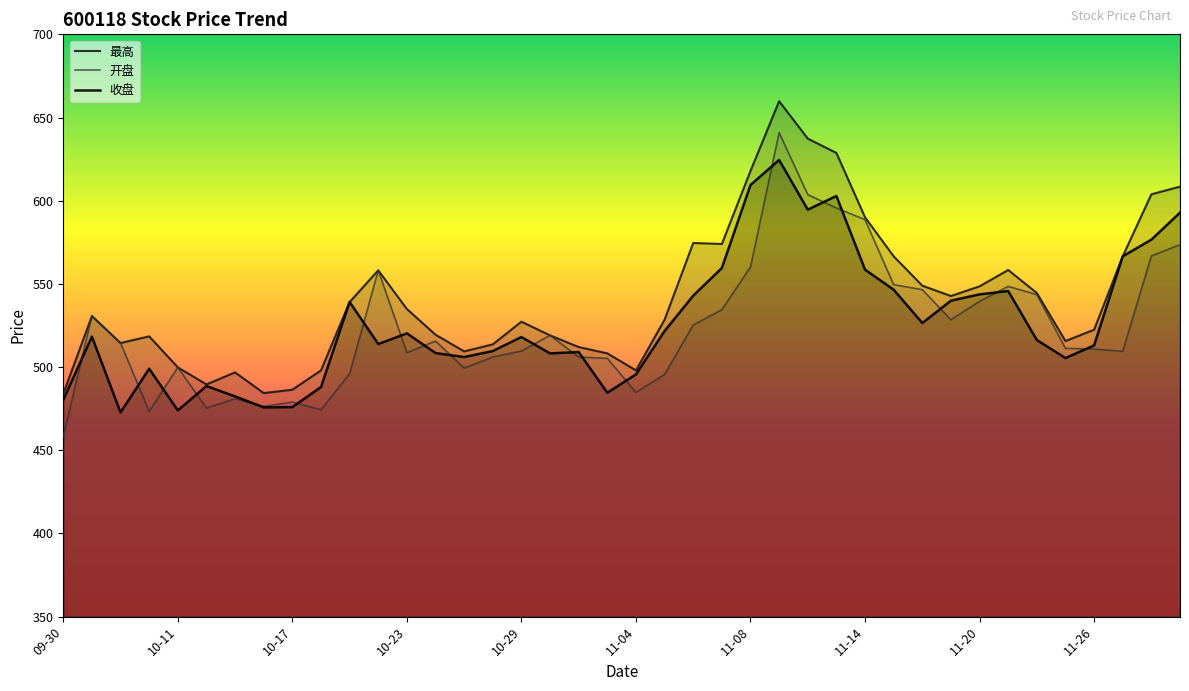

How many categories are shown in the chart?

40